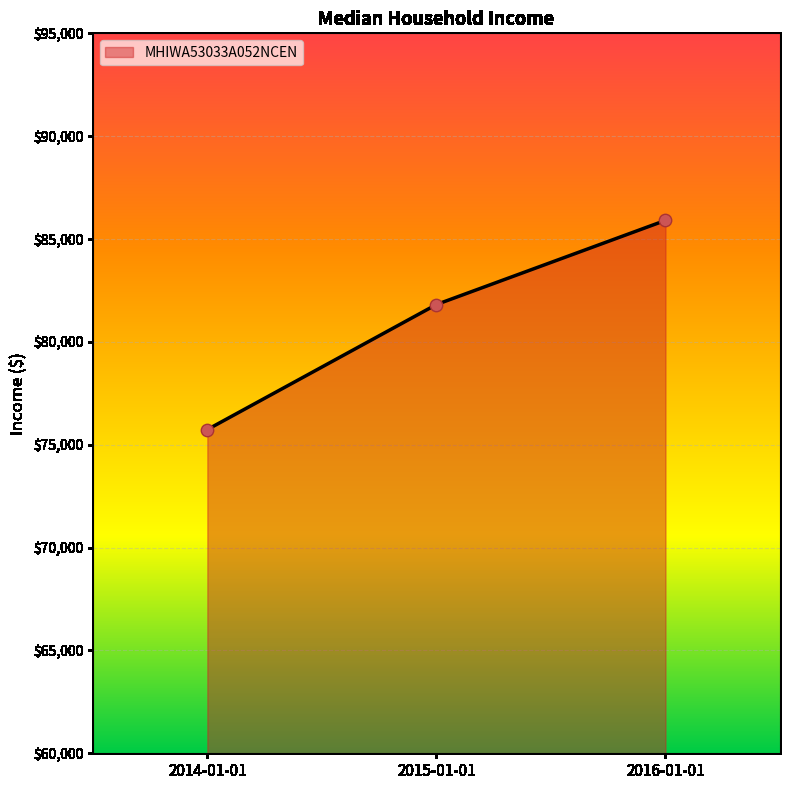

Between 2016-01-01 and 2015-01-01, which is larger?

2016-01-01